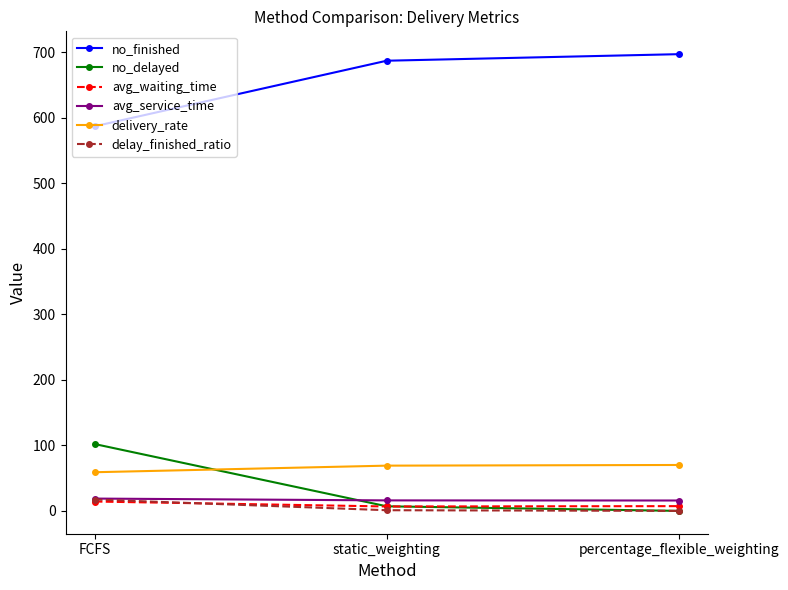

Which series has the largest total across all categories?

no_finished